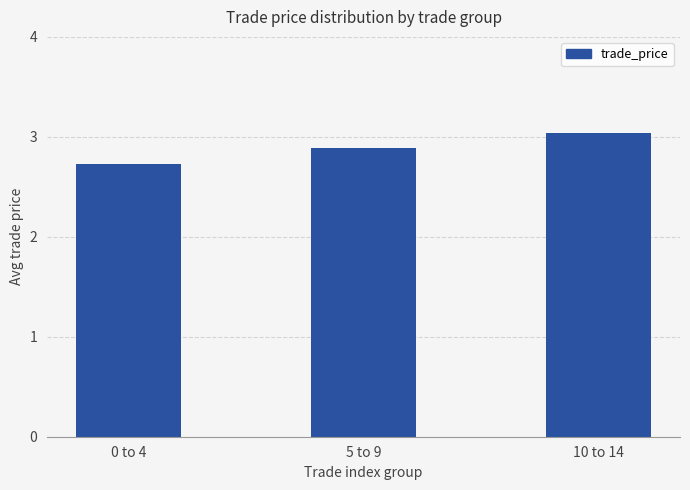

Is it true that the value at 5 to 9 is 0.6?

False